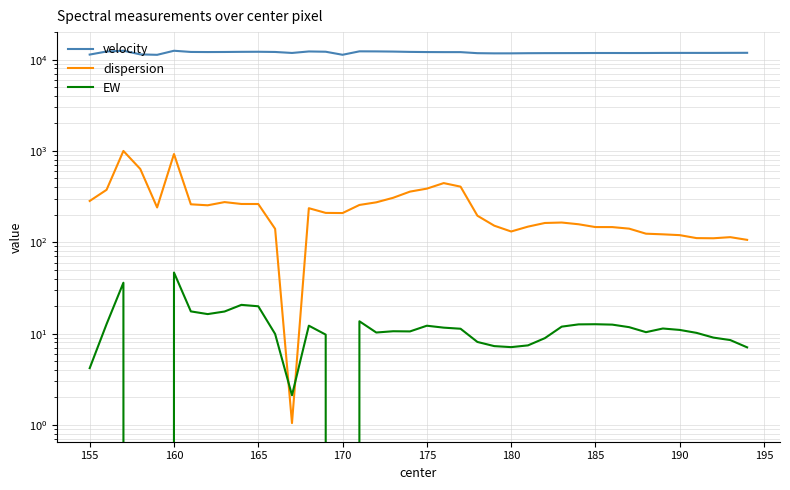

What are all the series names shown in the legend?

velocity, dispersion, EW